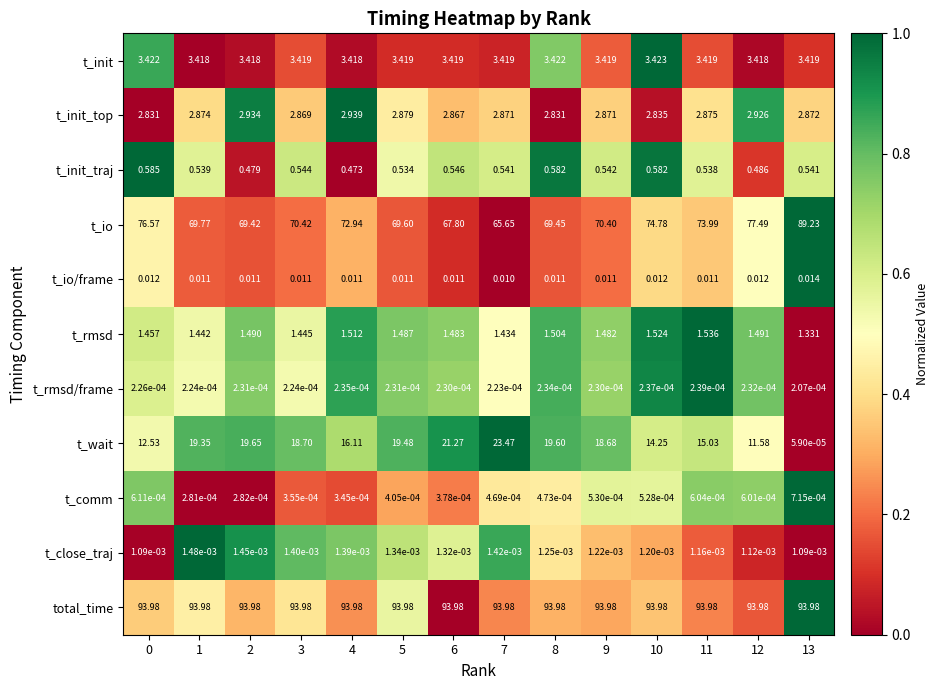

What is the spread (max minus min) of values at 1?

94.0